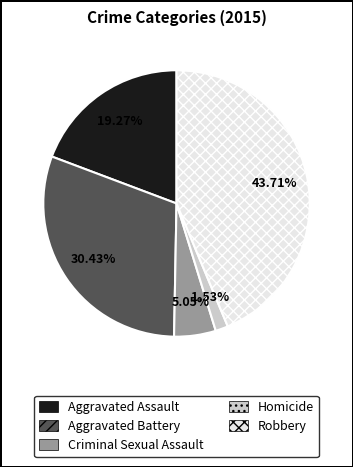

Combined, do Criminal Sexual Assault and Homicide account for over 50%?

No